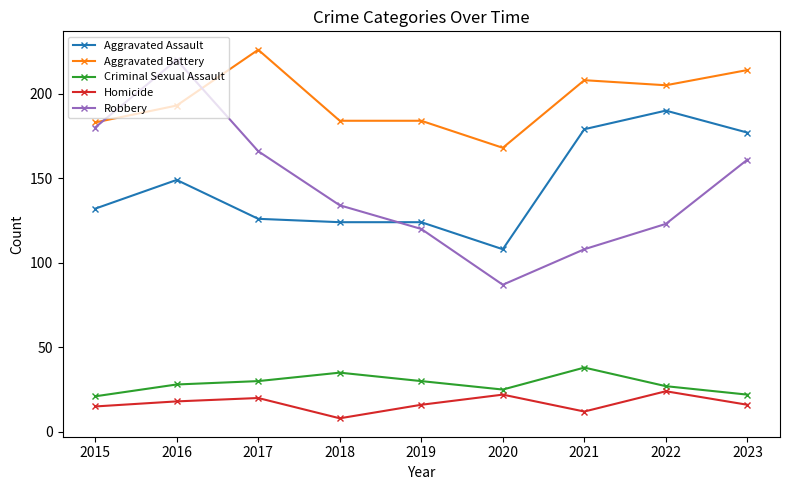

At which label does Aggravated Battery reach its peak?

2017